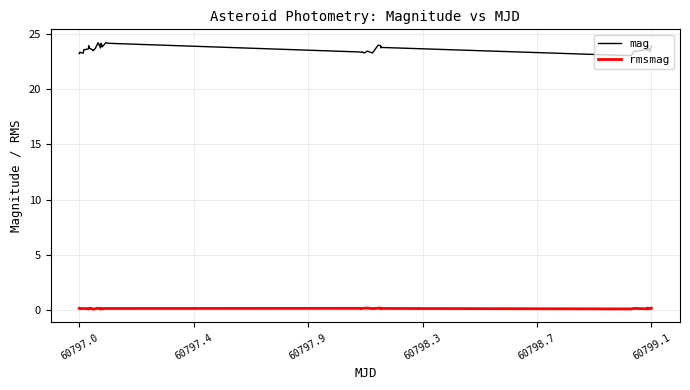

True or false: mag and rmsmag cross at least once.

False